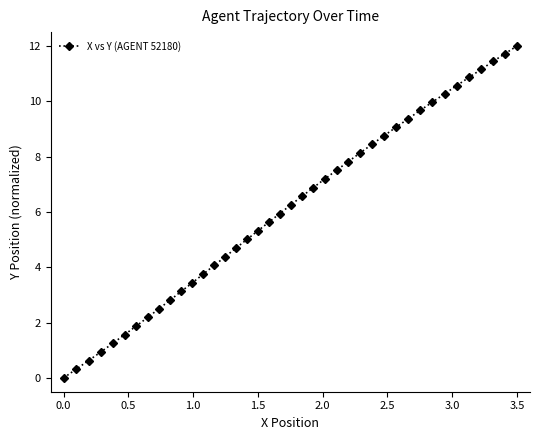

What is the value of the 15th point from the left?

4.4